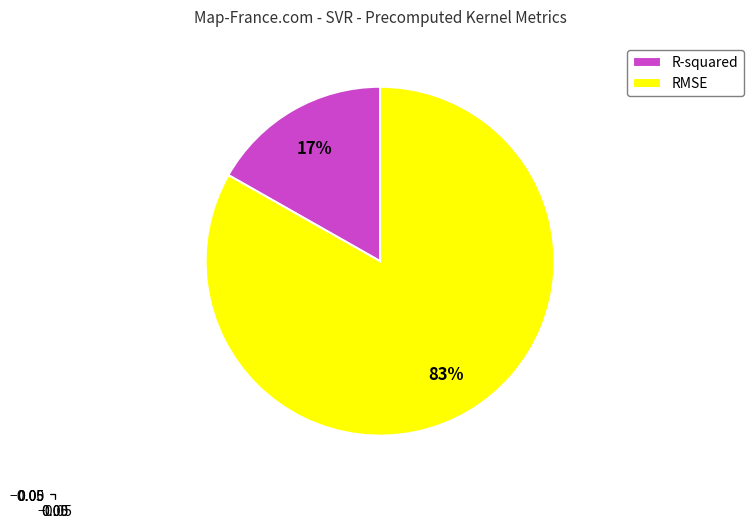

Rank the categories by value from lowest to highest.

R-squared, RMSE